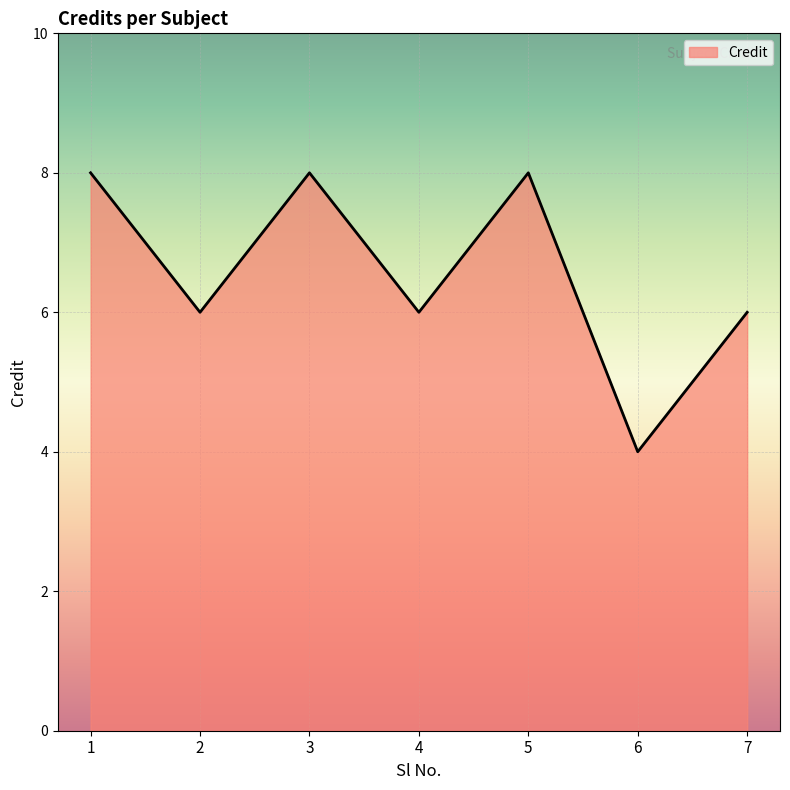

Which category has the lowest value across all series?

6